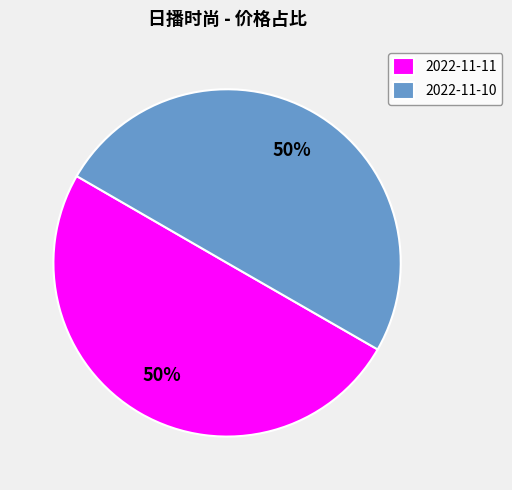

How many segments does this pie chart have?

2